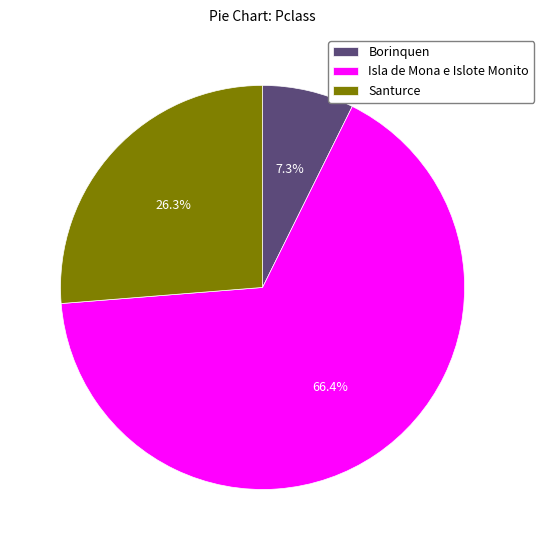

Does Borinquen represent more than half of the total?

No